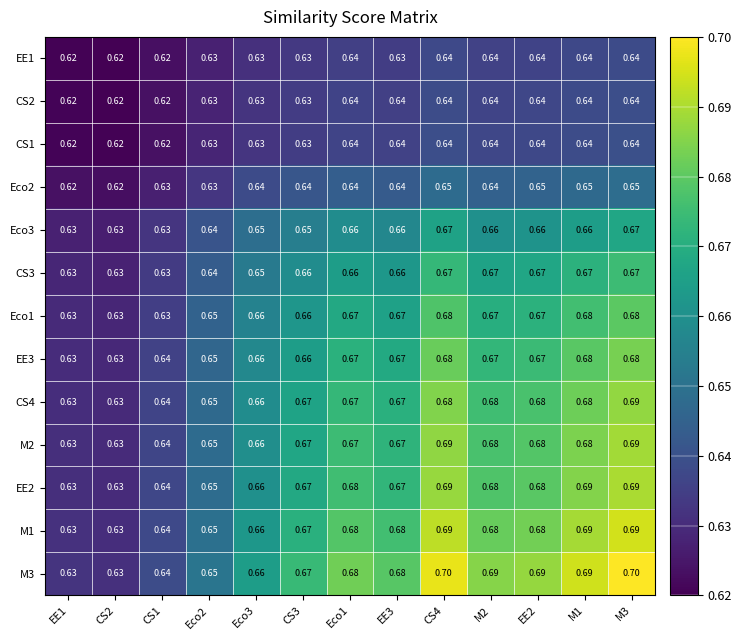

Is the value of CS2 at CS1 greater than the value of M3 at M3?

No